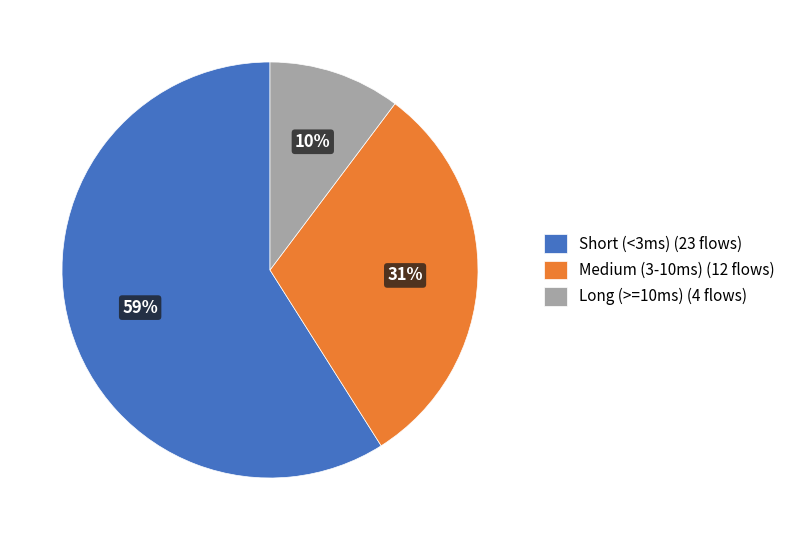

Do Long (>=10ms) (4 flows) and Short (<3ms) (23 flows) together represent more than half of the pie?

Yes